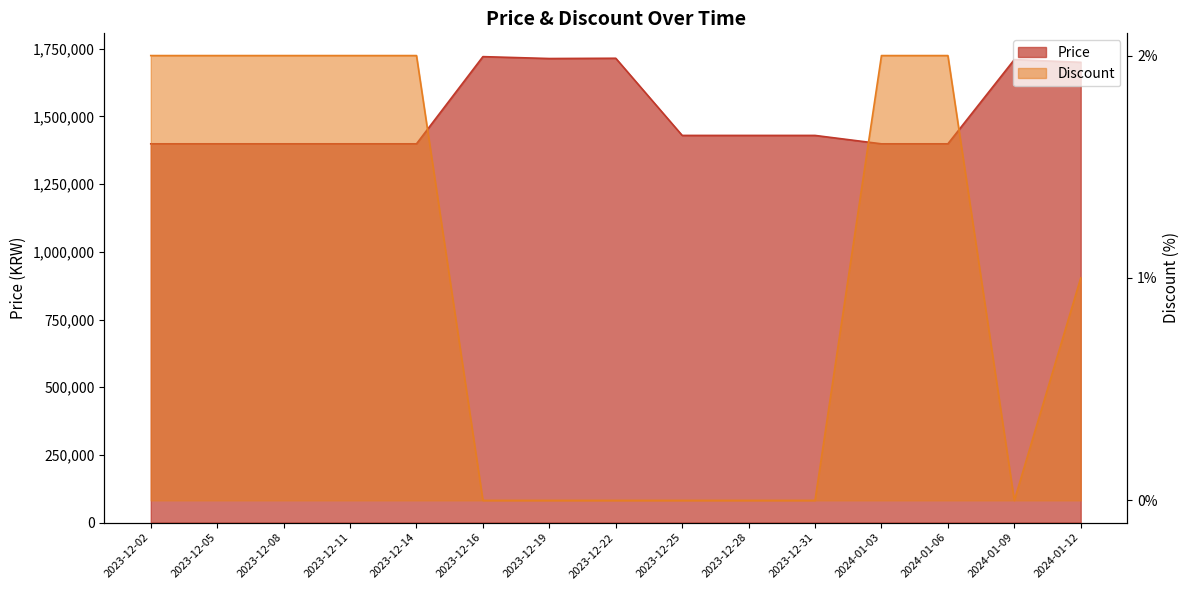

Reading left to right, what are all the values shown in this chart?

Price: 2023-12-02=1399000	2023-12-05=1399000	2023-12-08=1399000	2023-12-11=1399000	2023-12-14=1399000	2023-12-16=1721000	2023-12-19=1714000	2023-12-22=1715000	2023-12-25=1430000	2023-12-28=1430000	2023-12-31=1430000	2024-01-03=1399000	2024-01-06=1399000	2024-01-09=1710000	2024-01-12=1700000
Discount: 2023-12-02=344200	2023-12-05=344200	2023-12-08=344200	2023-12-11=344200	2023-12-14=344200	2023-12-16=0	2023-12-19=0	2023-12-22=0	2023-12-25=0	2023-12-28=0	2023-12-31=0	2024-01-03=344200	2024-01-06=344200	2024-01-09=0	2024-01-12=172100